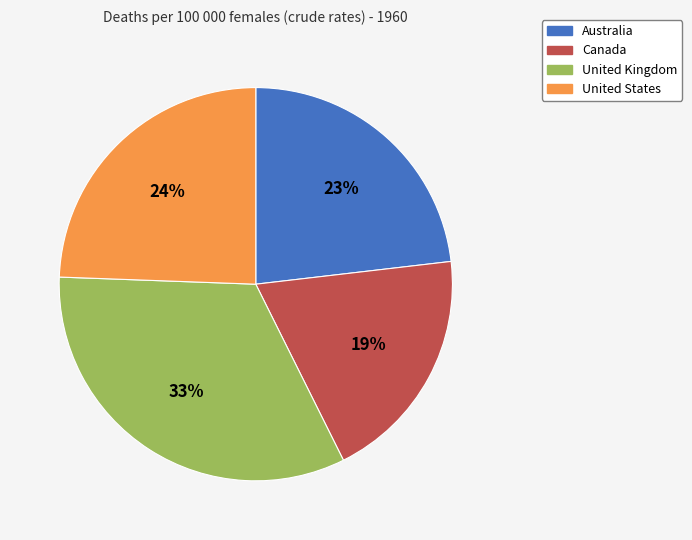

What is the ratio of the value at United States to the value at Canada?

1.3